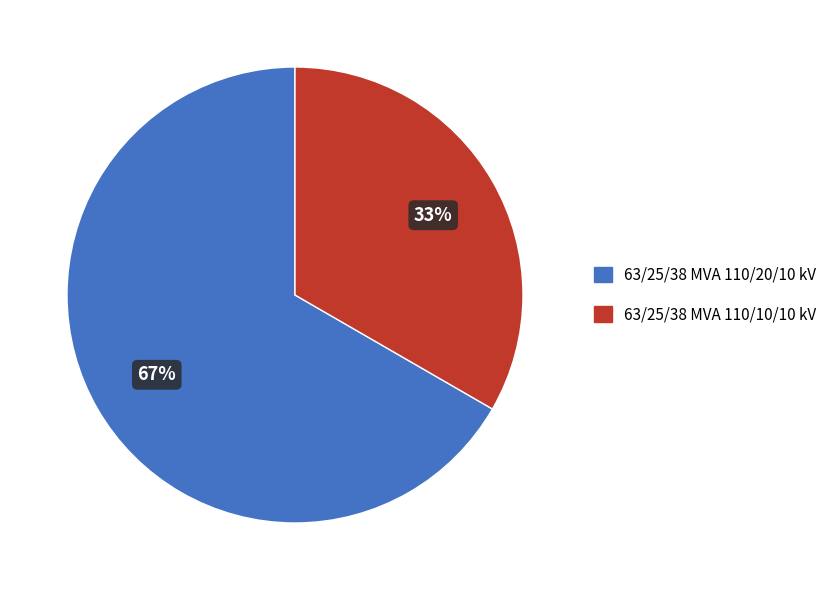

Which slice is the smallest?

63/25/38 MVA 110/10/10 kV